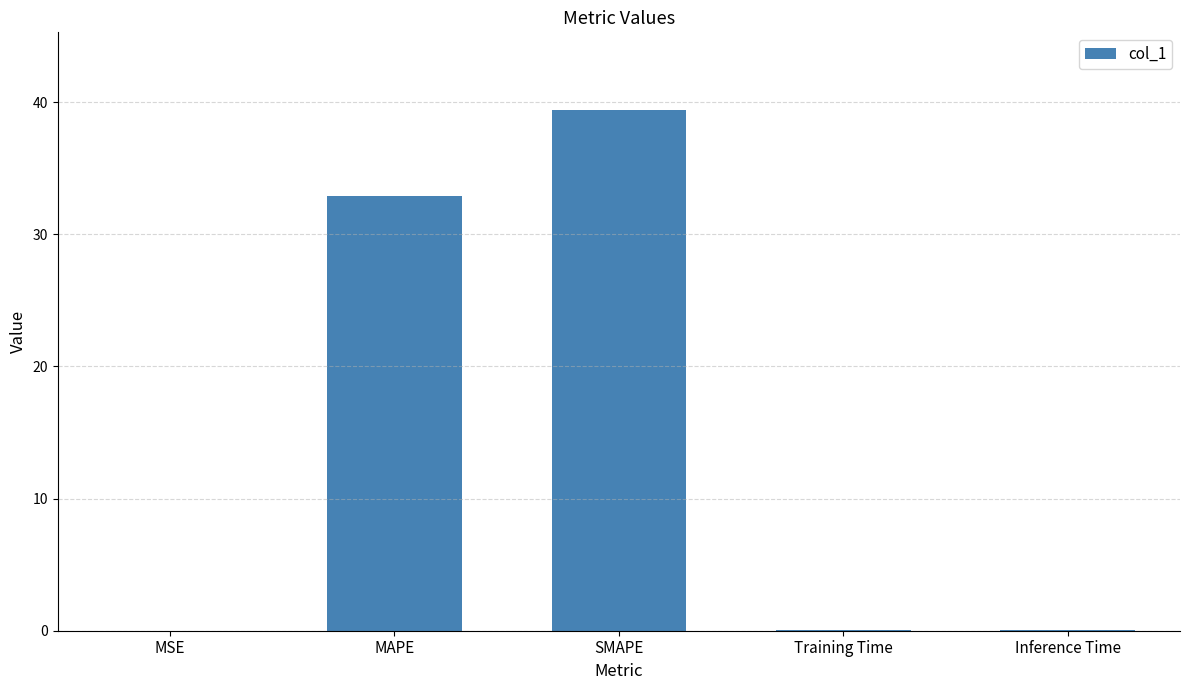

The chart shows a value of 0.1 at Training Time. True or false?

True